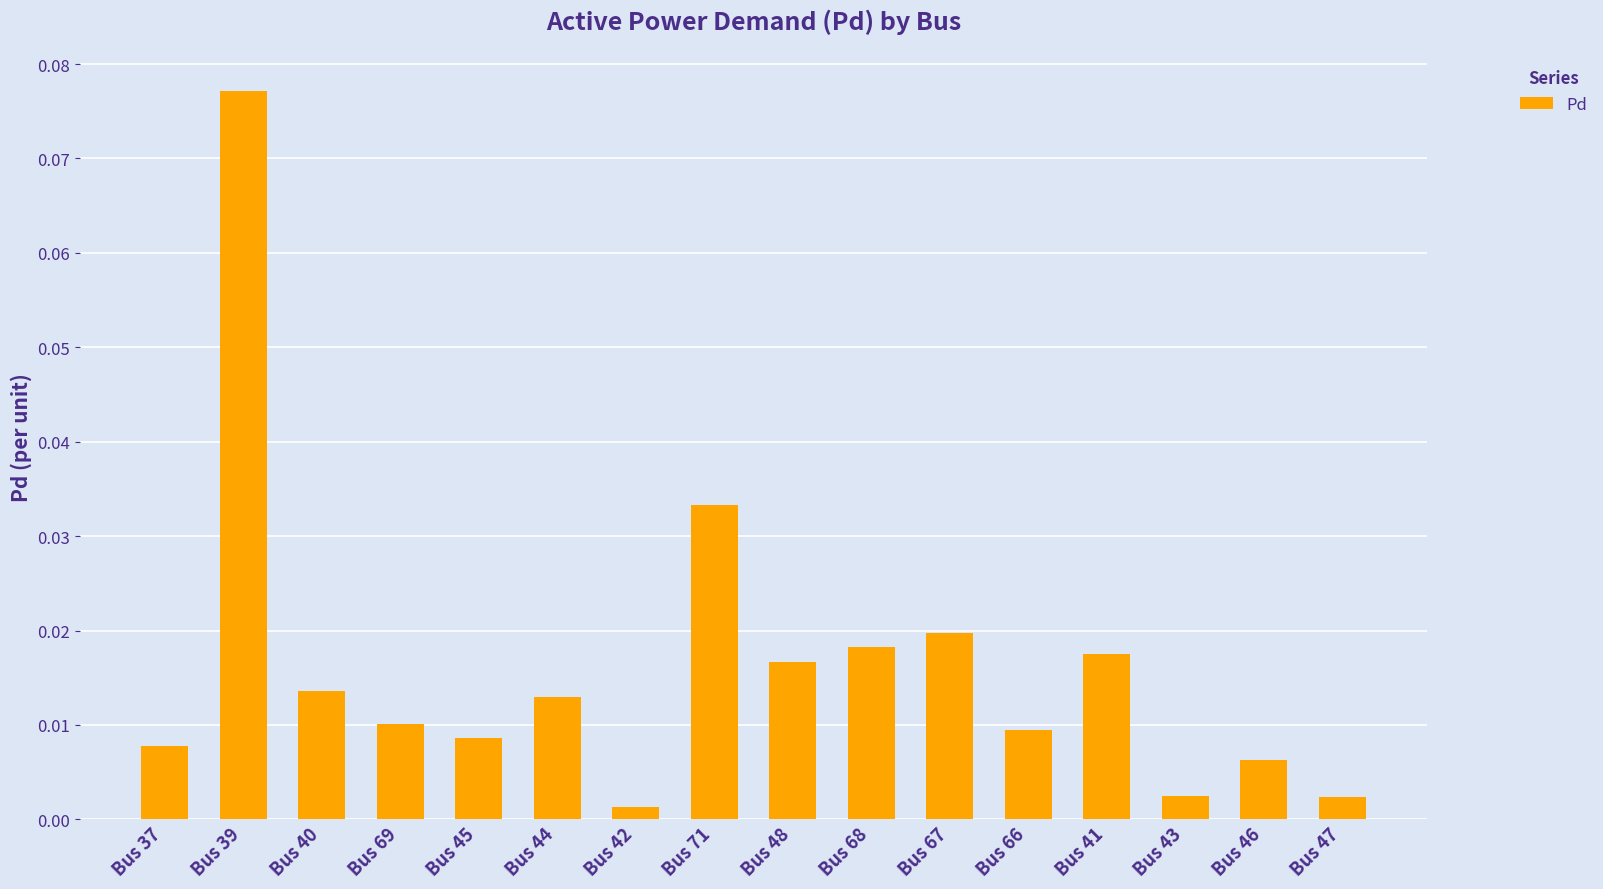

What position from the right is Bus 45?

12